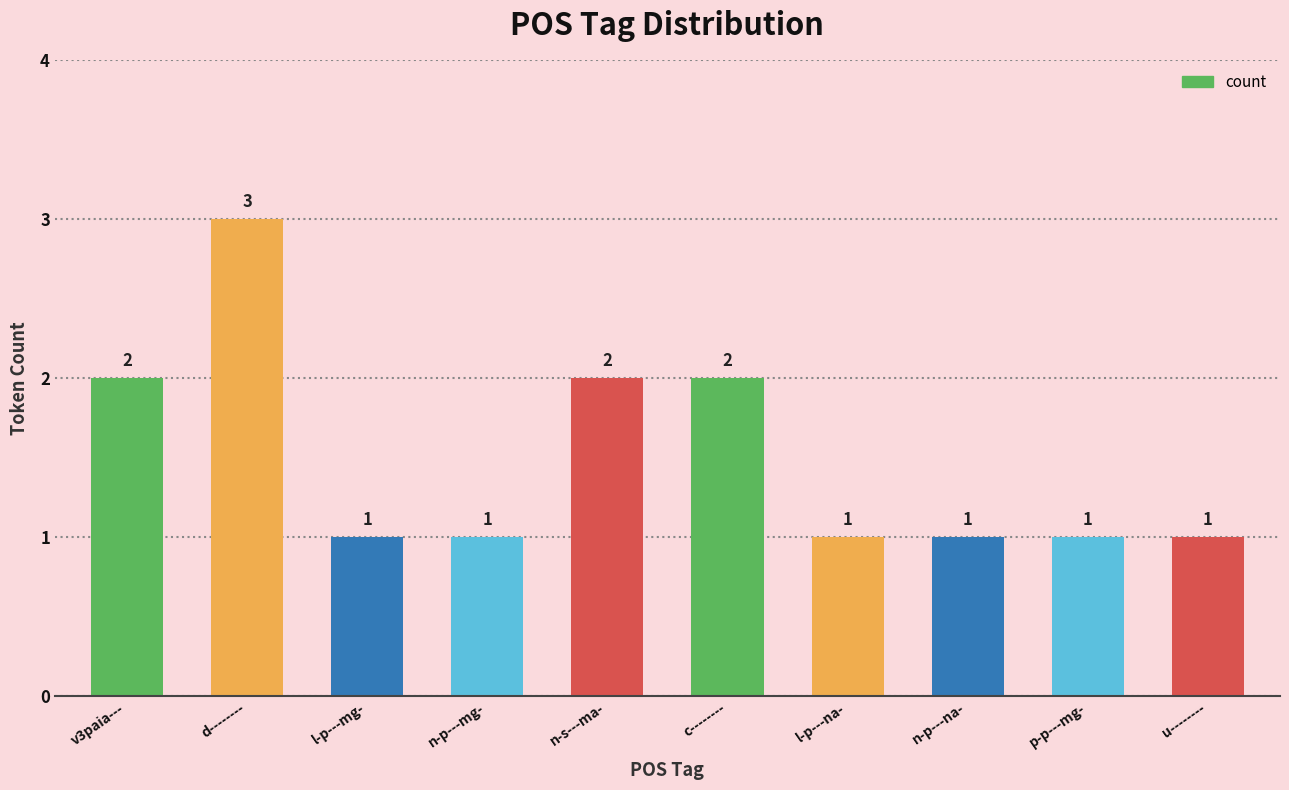

Reading left to right, list all the values displayed in this chart.

v3paia---=2	d--------=3	l-p---mg-=1	n-p---mg-=1	n-s---ma-=2	c--------=2	l-p---na-=1	n-p---na-=1	p-p---mg-=1	u--------=1